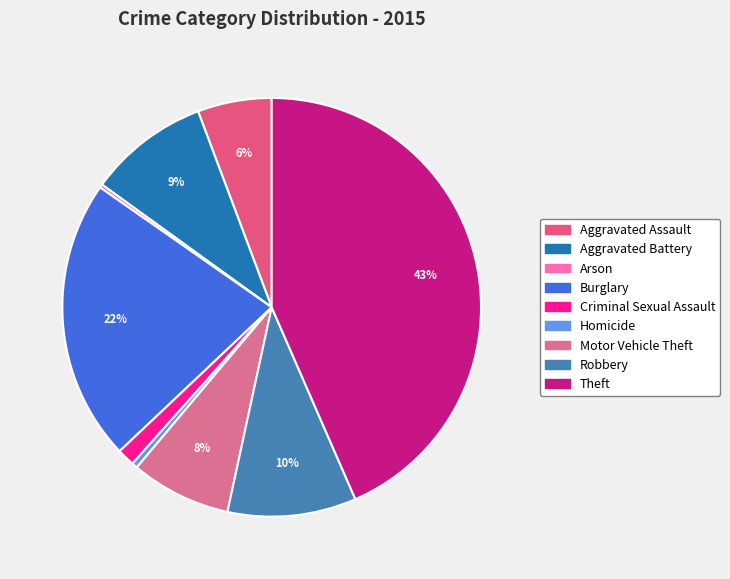

To the nearest percent, what is the average slice percentage?

11%